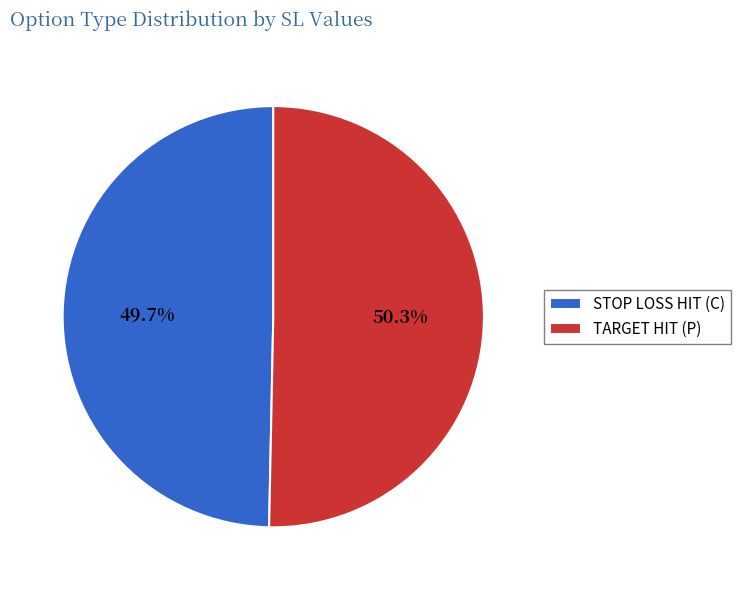

Rank the categories by value from highest to lowest.

TARGET HIT (P), STOP LOSS HIT (C)